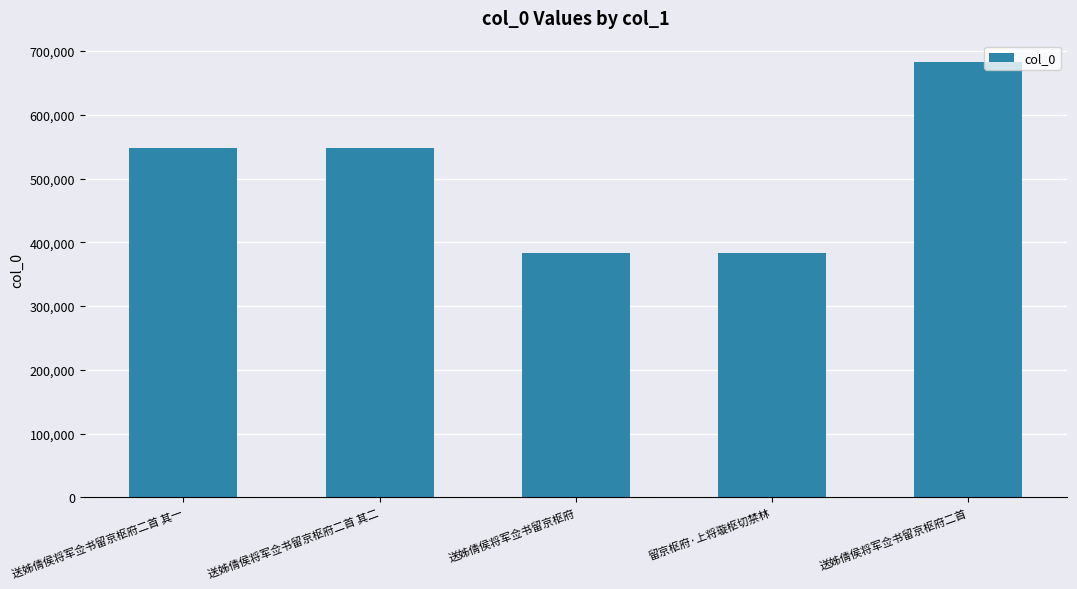

What is the smallest value displayed?

383027